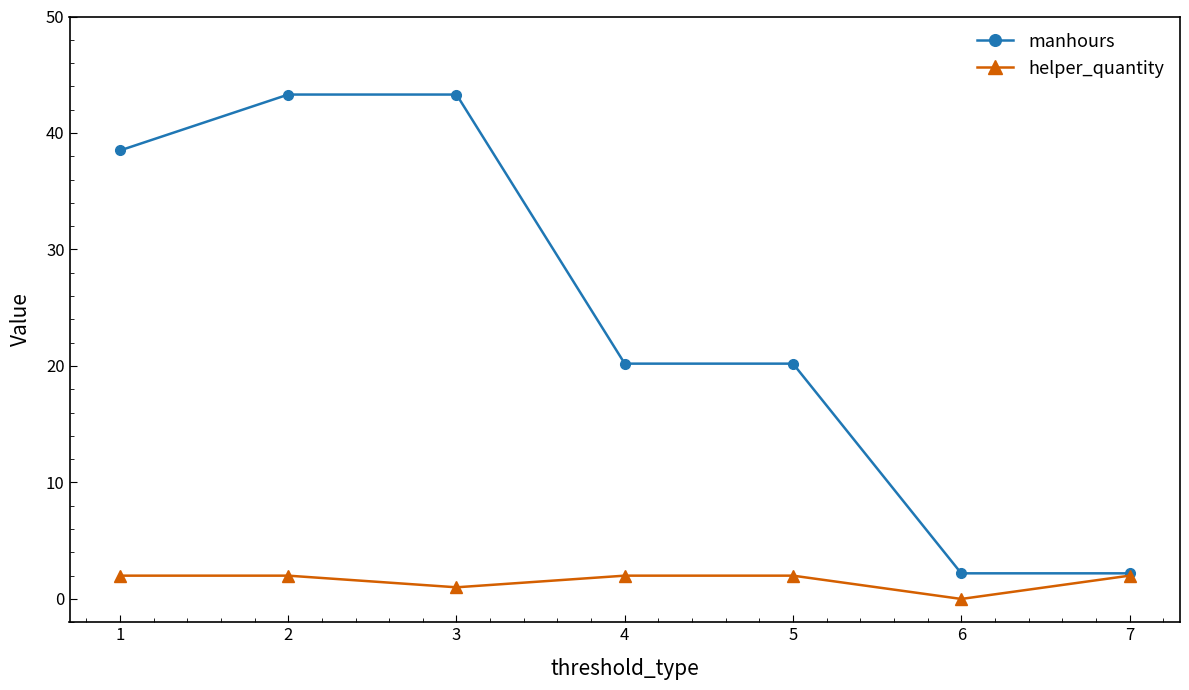

At which category is the sum across all series the highest?

2